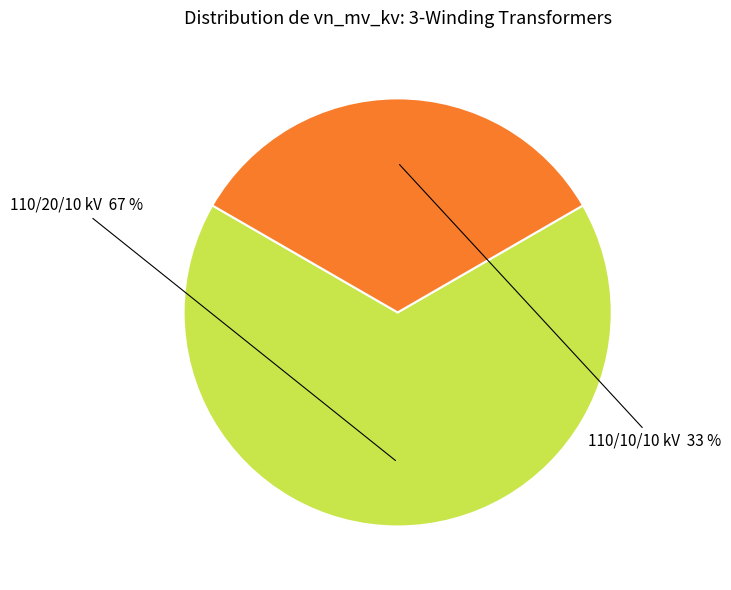

To the nearest percent, what is the average slice percentage?

50%